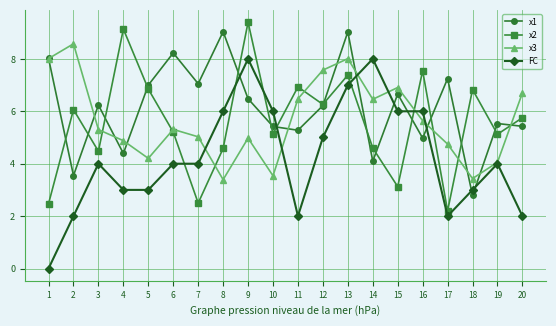

Which series has the widest spread of values?

FC